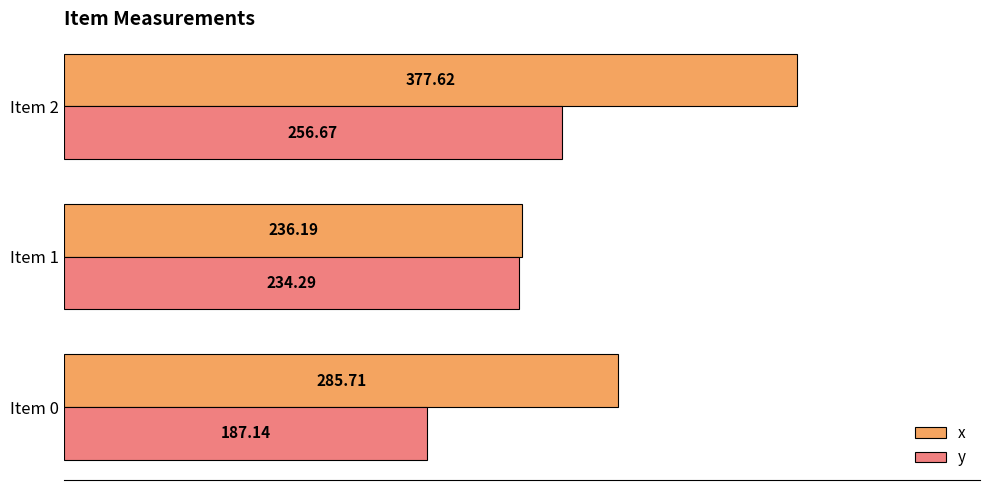

What are all the series names shown in the legend?

x, y